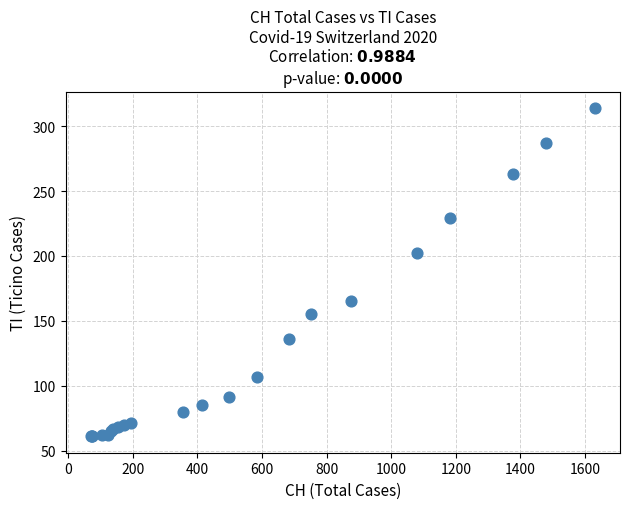

What Y value in the scatter plot is closest to 187?

202